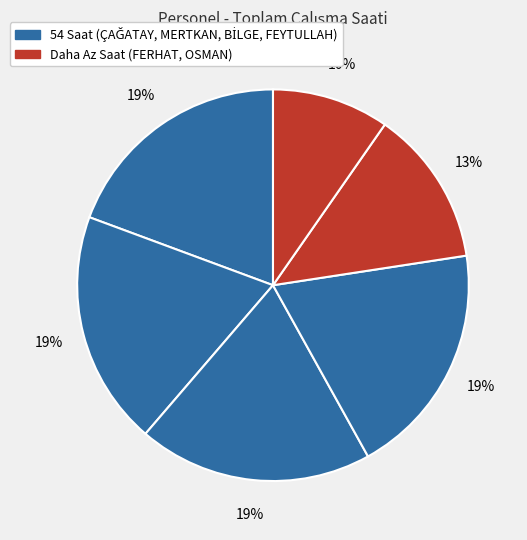

Does any single category account for the majority?

No